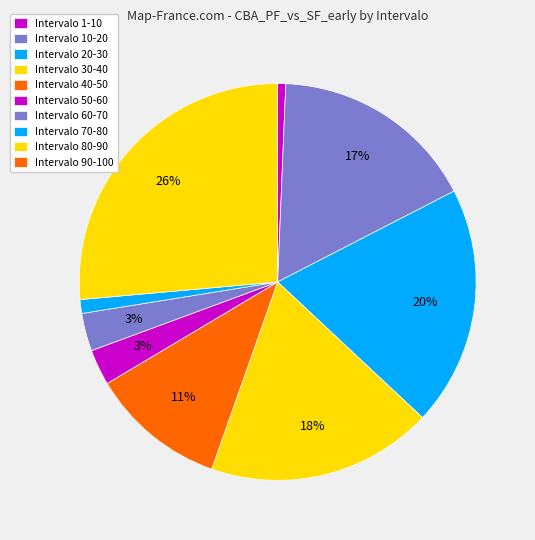

Count the number of slices in the pie.

10